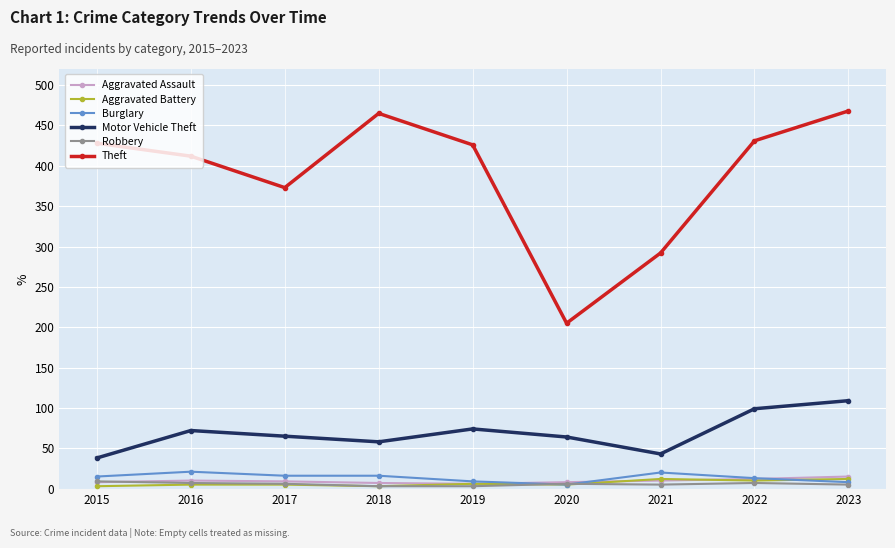

What are all the series names shown in the legend?

Aggravated Assault, Aggravated Battery, Burglary, Motor Vehicle Theft, Robbery, Theft